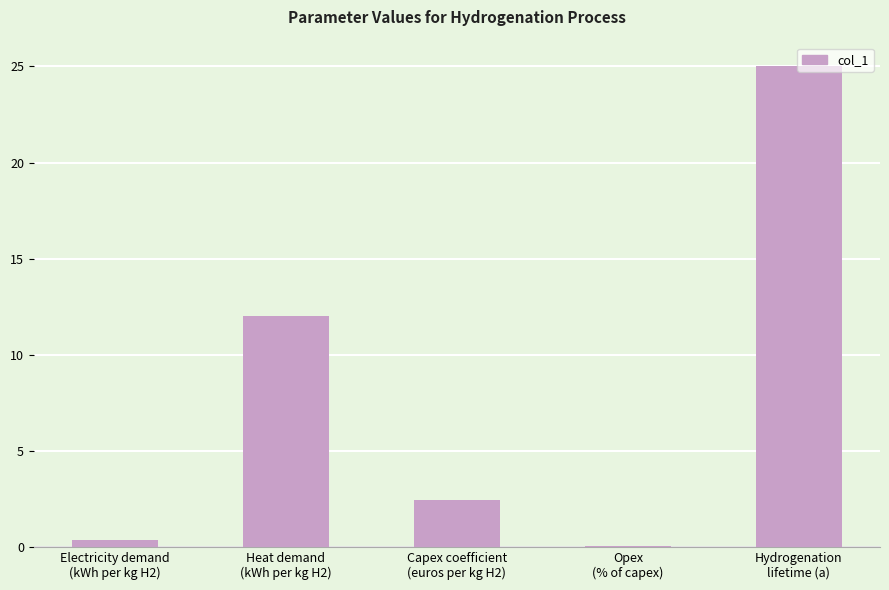

Between Heat demand
(kWh per kg H2) and Capex coefficient
(euros per kg H2), which is larger?

Heat demand
(kWh per kg H2)